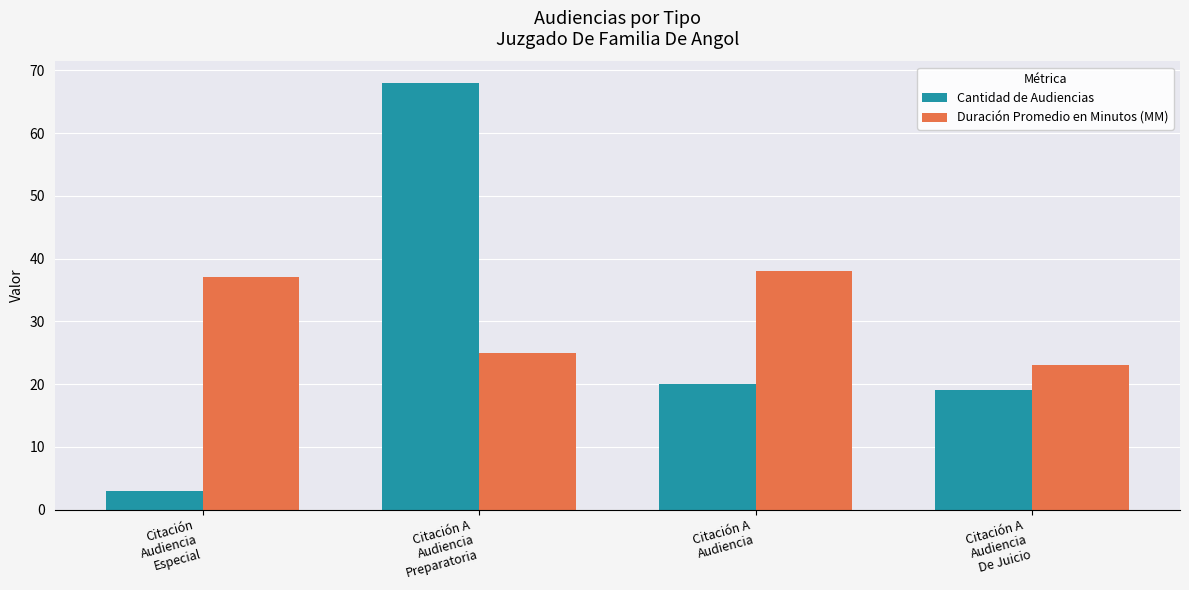

What is the difference between the highest and lowest values at Citación A
Audiencia
Preparatoria?

43